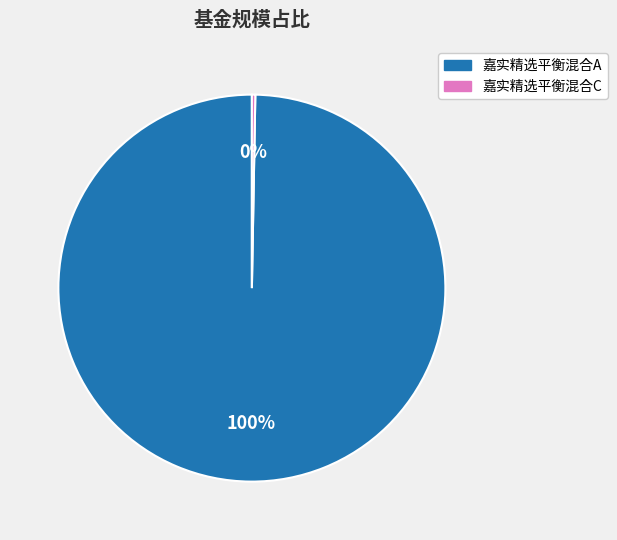

Count the number of slices in the pie.

2